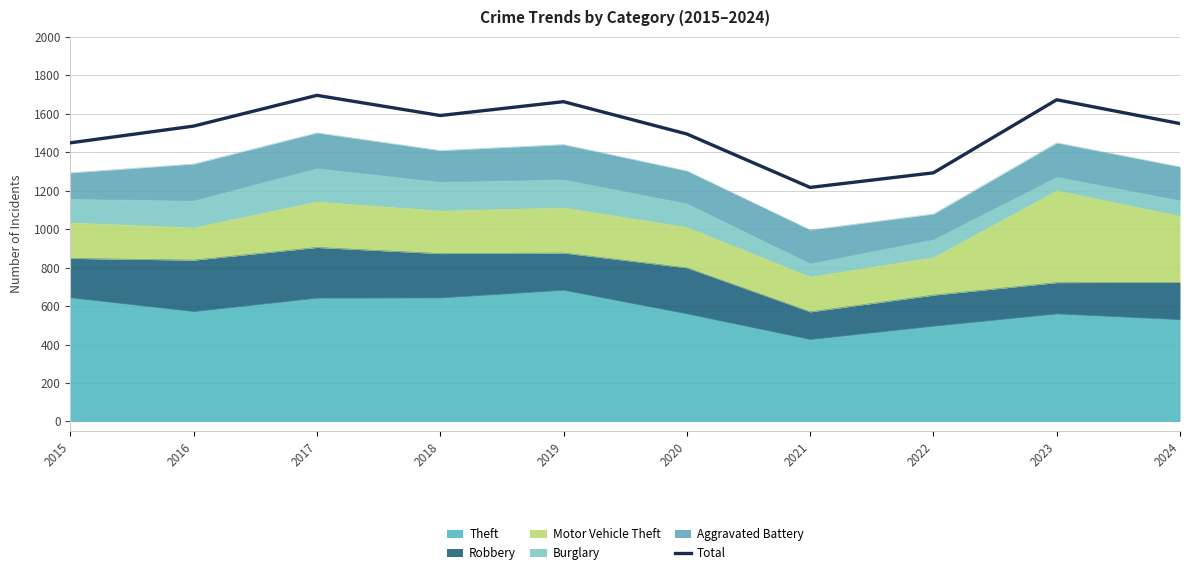

How many values are below 1549?

5